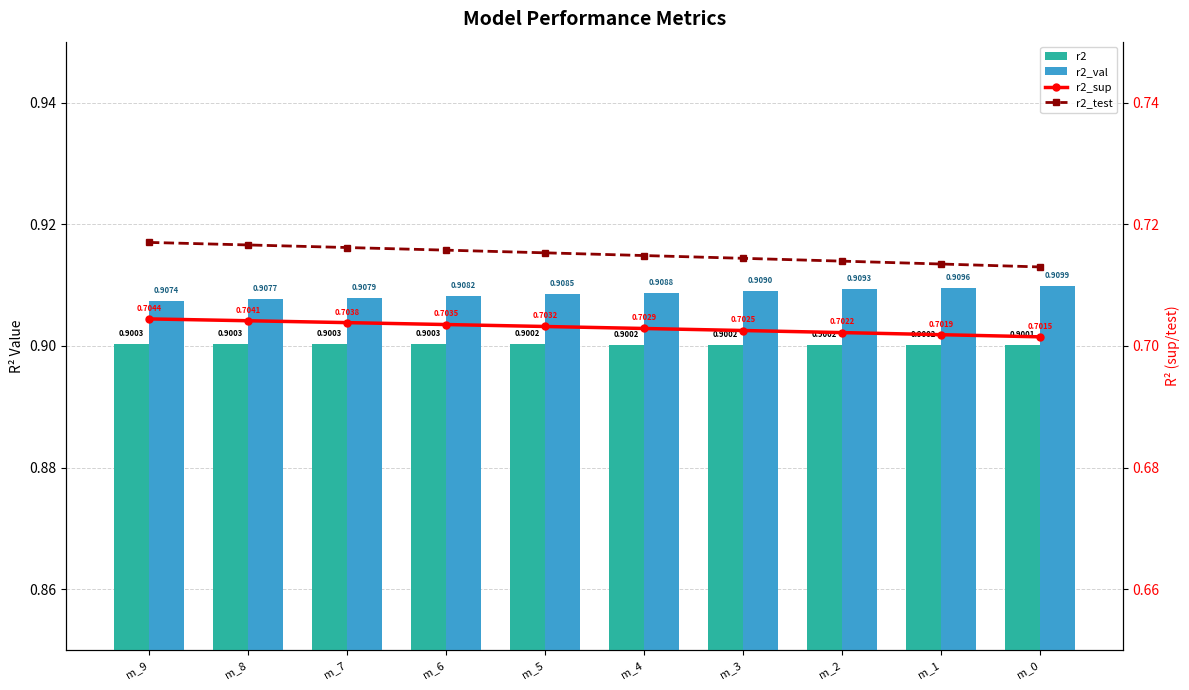

What is the maximum value shown in the chart?

0.9